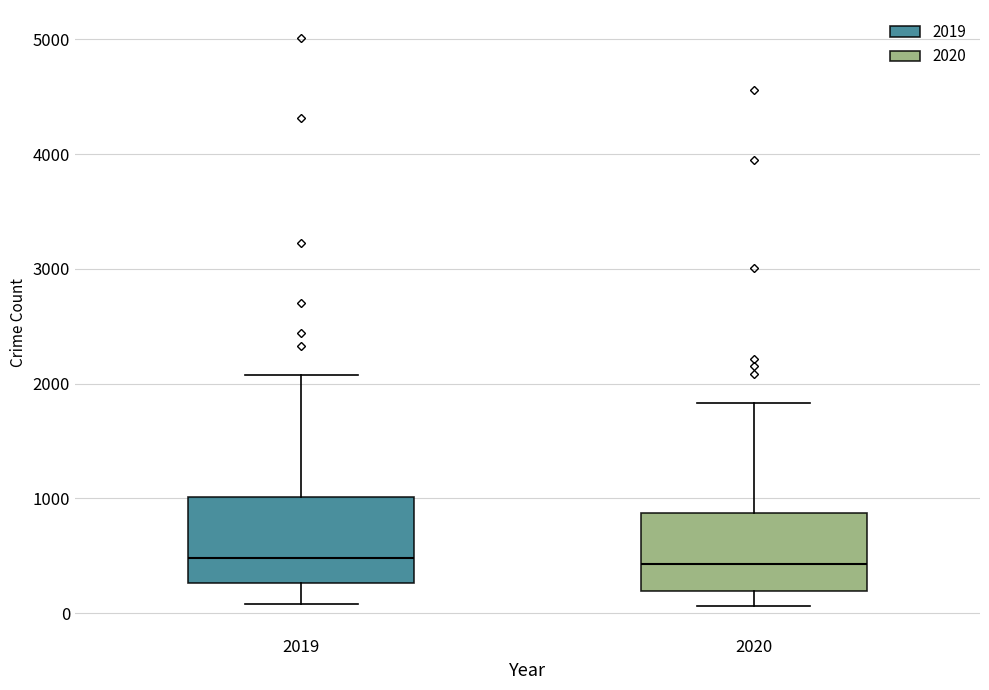

Reading left to right, transcribe this box plot: for each box, give where its median line is, the range the box spans, and where its two whiskers end, as read against the y-axis. The values are not printed on the chart, so give them approximately, as read against the axis.

2019: median 500, box 300 to 1000, whiskers 100 to 2100
2020: median 400, box 200 to 900, whiskers 100 to 1800